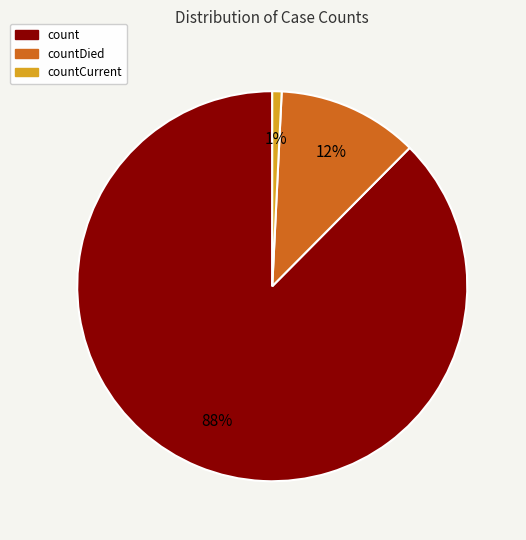

Does countCurrent represent more than half of the total?

No